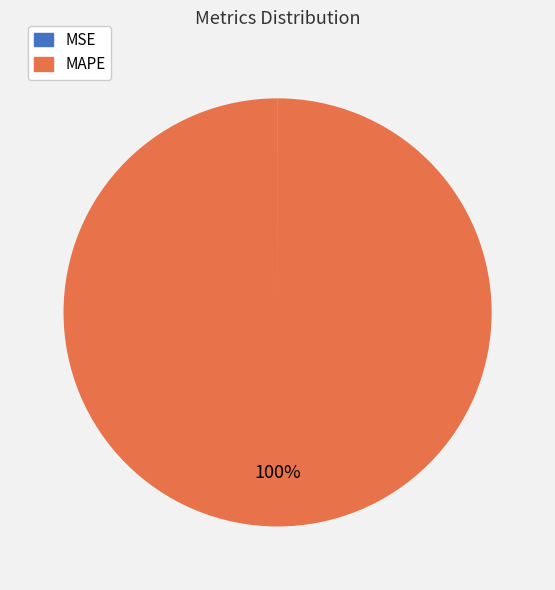

What is the largest slice in the pie chart?

MAPE